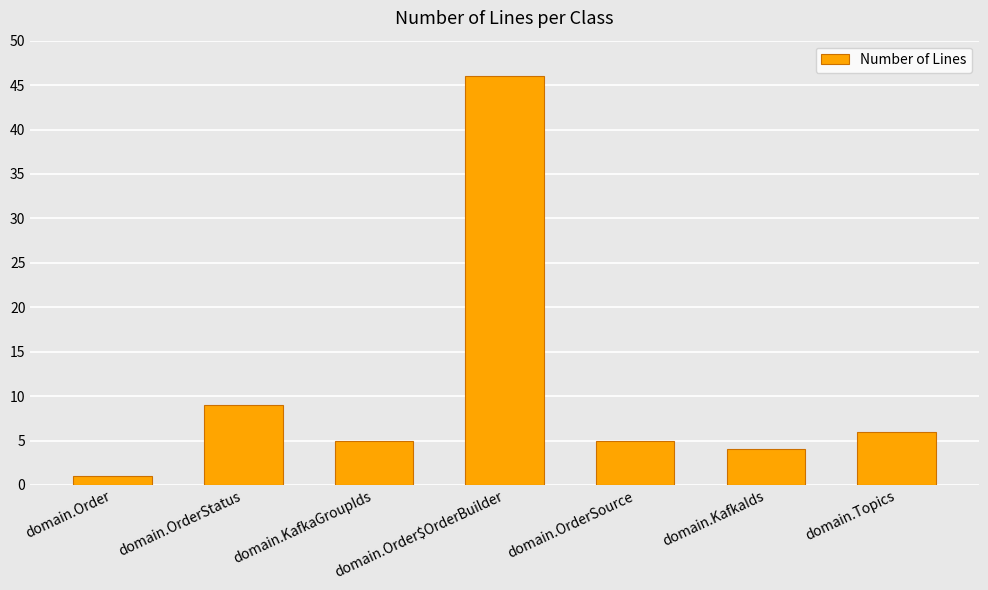

What is the difference between the values at domain.OrderSource and domain.OrderStatus?

4